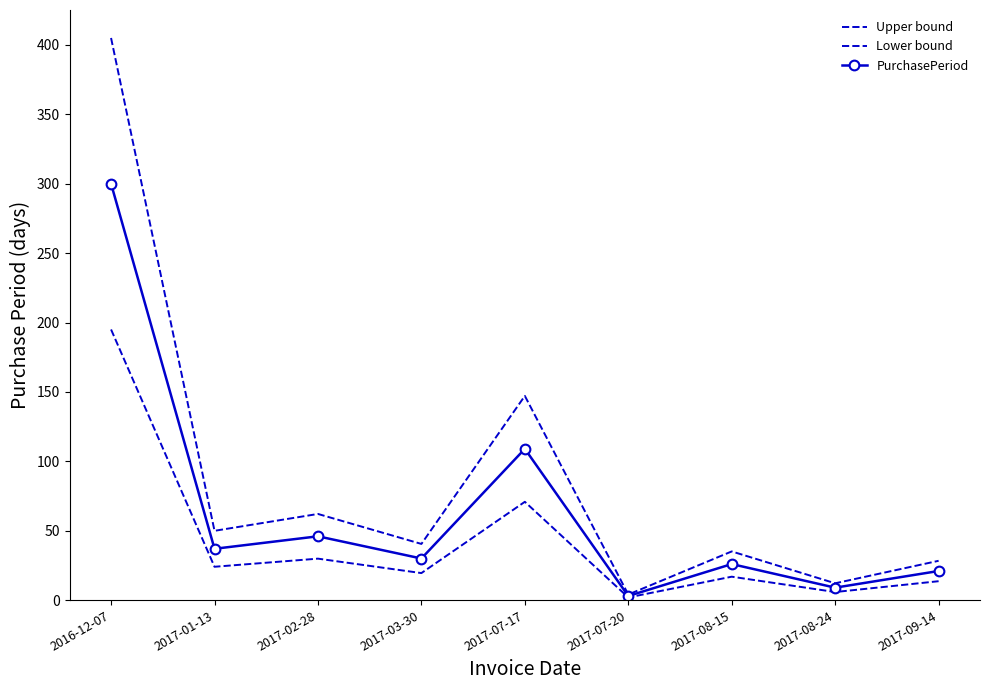

True or false: Lower bound and PurchasePeriod intersect in this chart.

False